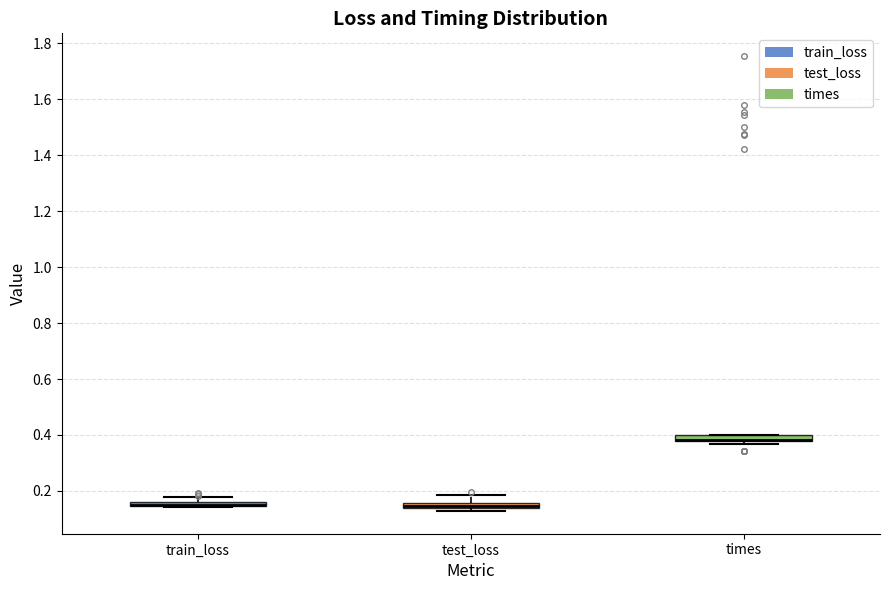

Where is the lower edge of the box for times on the y-axis? The values are not printed on the chart, so give them approximately, as read against the axis.

0.38